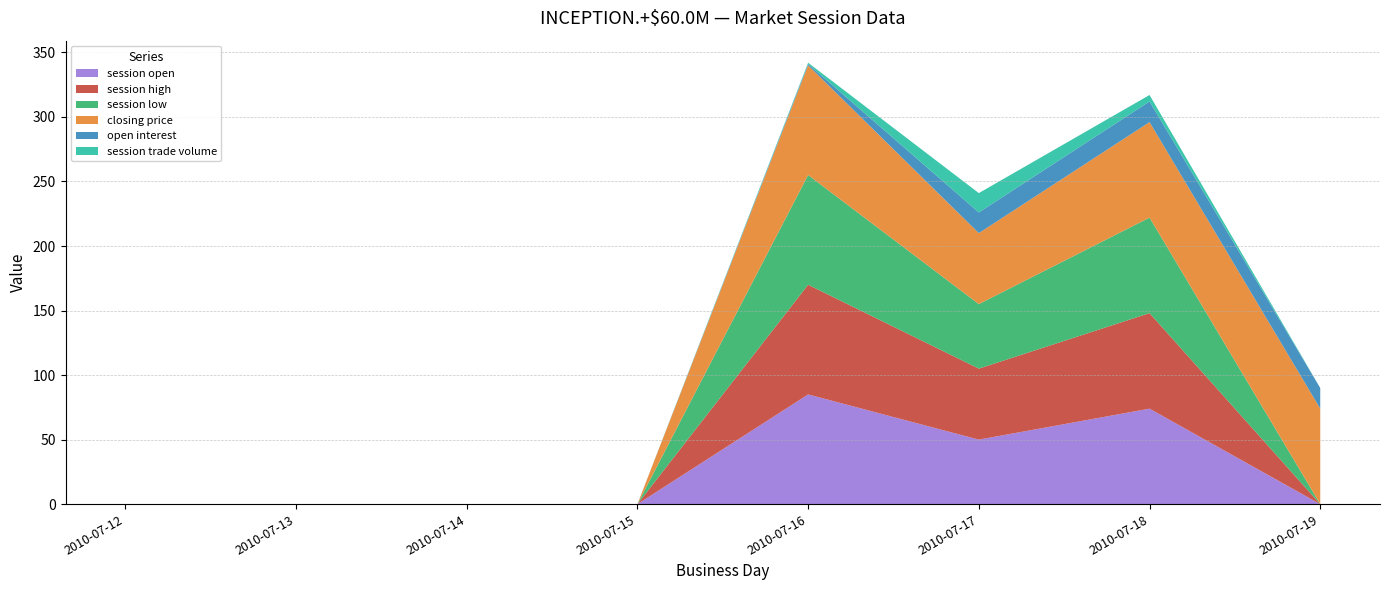

Reading left to right, list all the values displayed in this chart.

session open: 2010-07-12=0	2010-07-13=0	2010-07-14=0	2010-07-15=0	2010-07-16=85	2010-07-17=50	2010-07-18=74	2010-07-19=0
session high: 2010-07-12=0	2010-07-13=0	2010-07-14=0	2010-07-15=0	2010-07-16=85	2010-07-17=55	2010-07-18=74	2010-07-19=0
session low: 2010-07-12=0	2010-07-13=0	2010-07-14=0	2010-07-15=0	2010-07-16=85	2010-07-17=50	2010-07-18=74	2010-07-19=0
closing price: 2010-07-12=0	2010-07-13=0	2010-07-14=0	2010-07-15=0	2010-07-16=85	2010-07-17=55	2010-07-18=74	2010-07-19=74
open interest: 2010-07-12=0	2010-07-13=0	2010-07-14=0	2010-07-15=0	2010-07-16=1	2010-07-17=16	2010-07-18=16	2010-07-19=16
session trade volume: 2010-07-12=0	2010-07-13=0	2010-07-14=0	2010-07-15=0	2010-07-16=1	2010-07-17=15	2010-07-18=5	2010-07-19=0